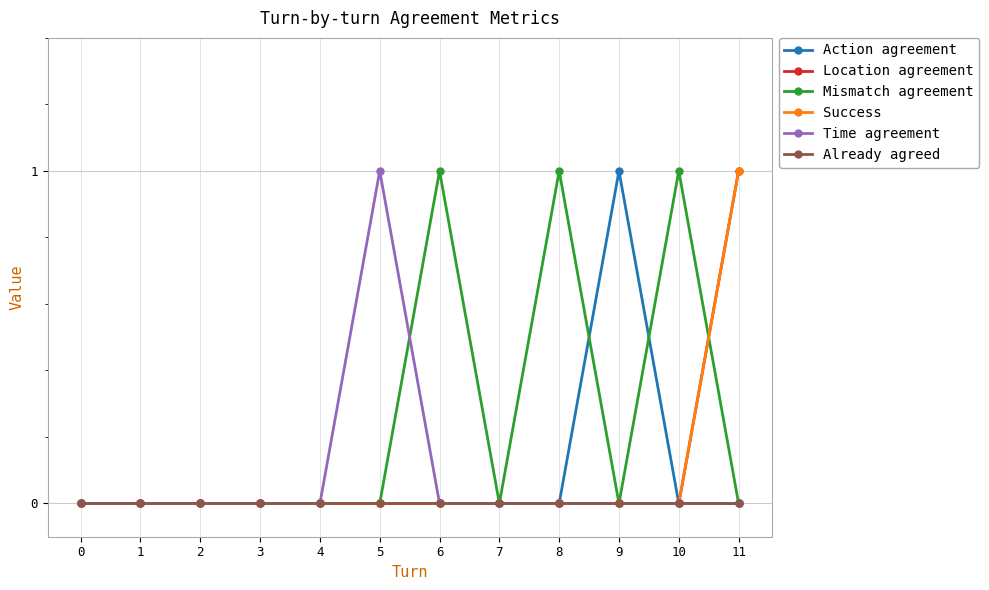

Is this an area chart (filled region under the line)?

No